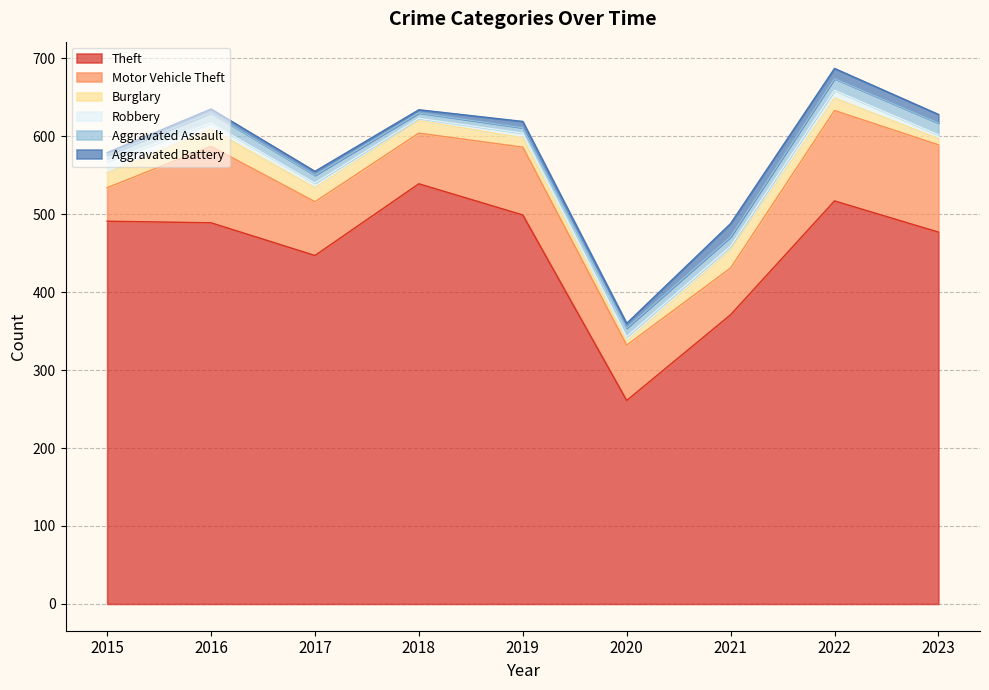

Rank the categories by Theft value from lowest to highest.

2020, 2021, 2017, 2023, 2016, 2015, 2019, 2022, 2018